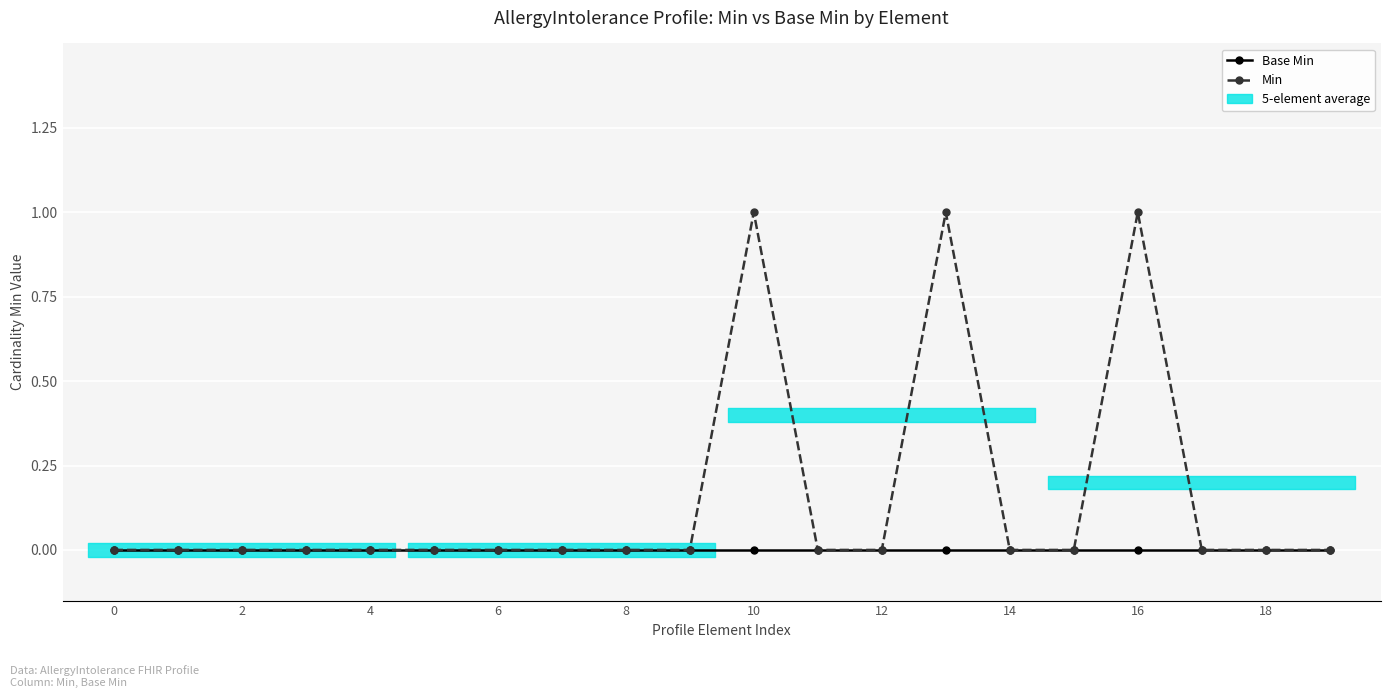

Reading left to right, what are all the values shown in this chart?

Base Min: 0	0	0	0	0	0	0	0	0	0	0	0	0	0	0	0	0	0	0	0
Min: 0	0	0	0	0	0	0	0	0	0	1	0	0	1	0	0	1	0	0	0